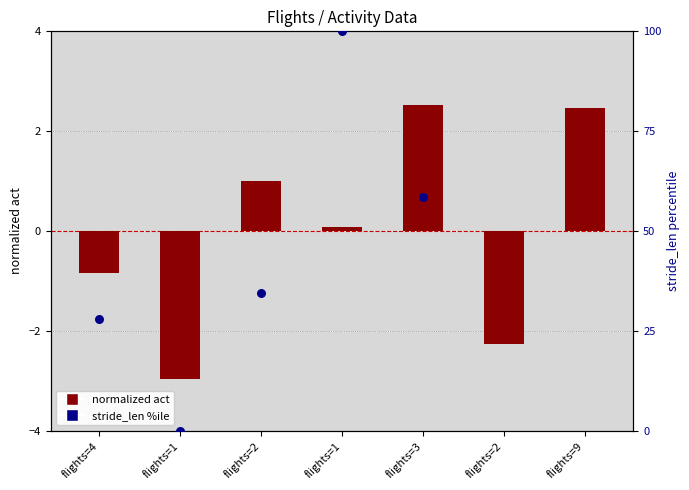

At which category is the sum across all series the highest?

flights=1